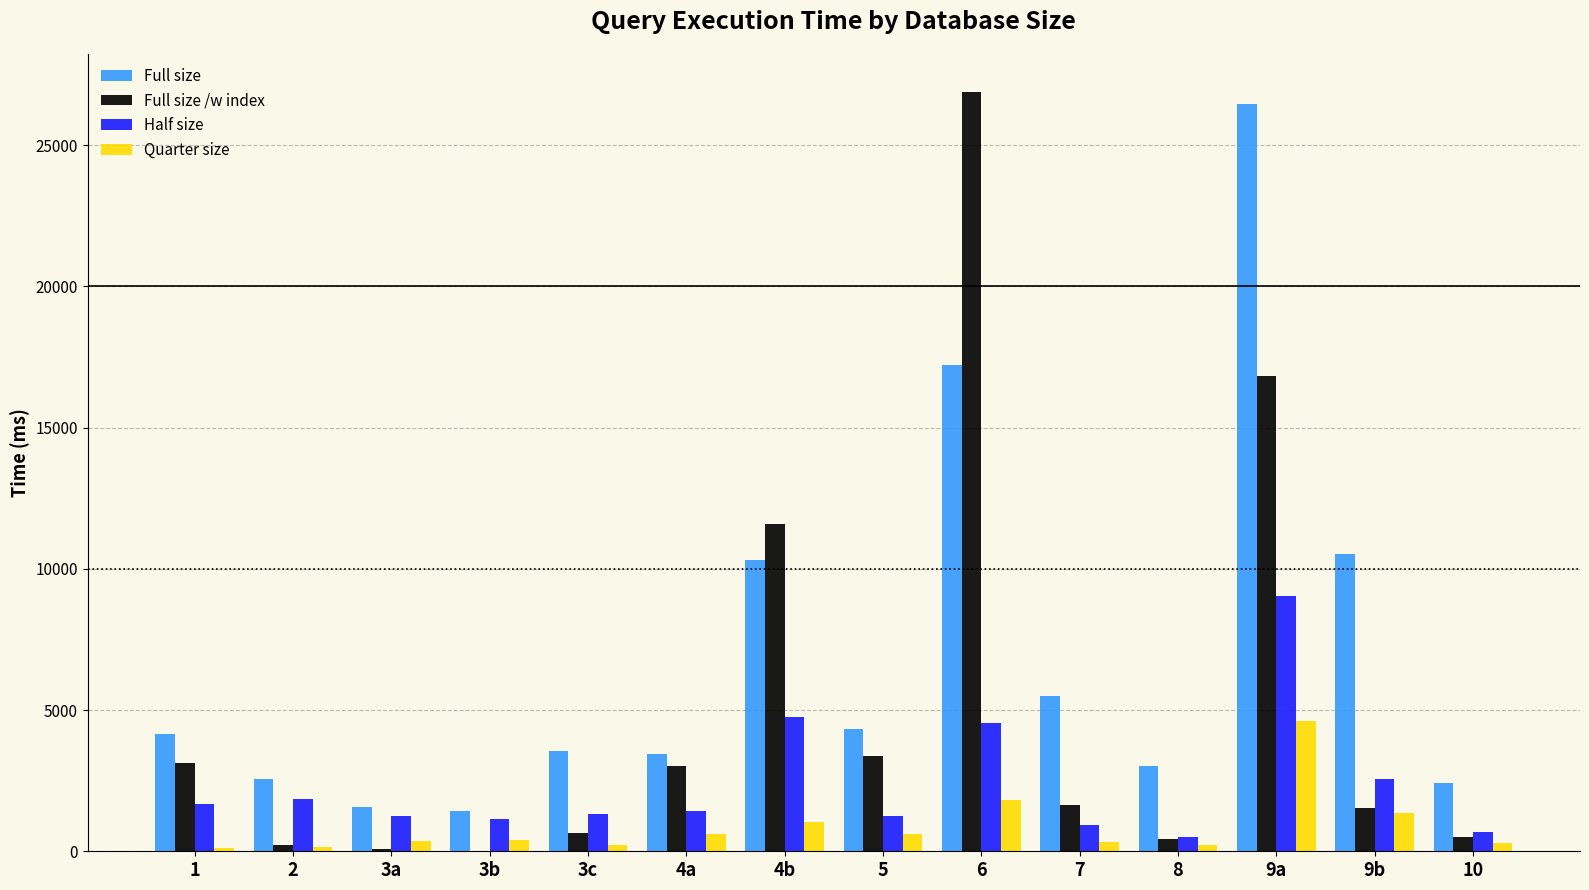

True or false: Full size has a value of 17211.9 at 6.

True